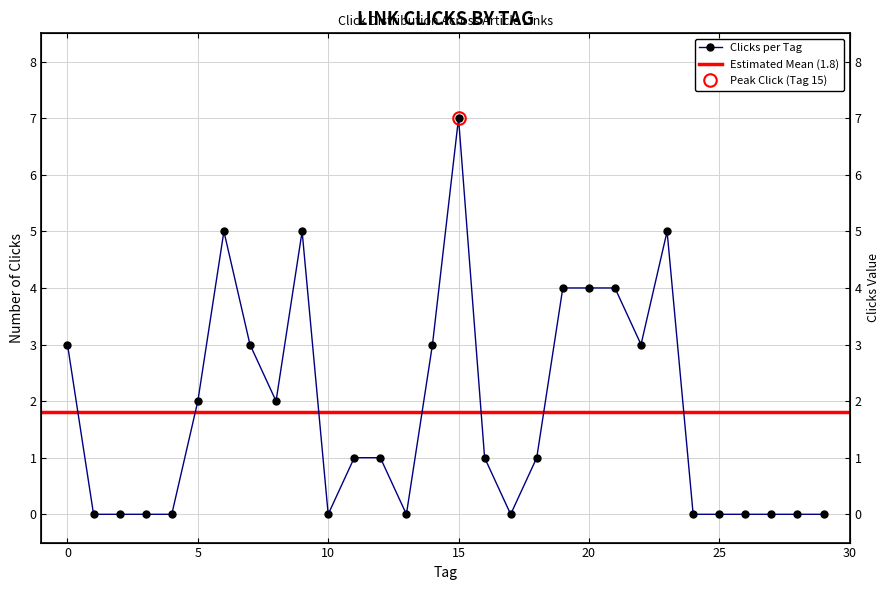

Reading left to right, what are all the values shown in this chart?

0=3	1=0	2=0	3=0	4=0	5=2	6=5	7=3	8=2	9=5	10=0	11=1	12=1	13=0	14=3	15=7	16=1	17=0	18=1	19=4	20=4	21=4	22=3	23=5	24=0	25=0	26=0	27=0	28=0	29=0